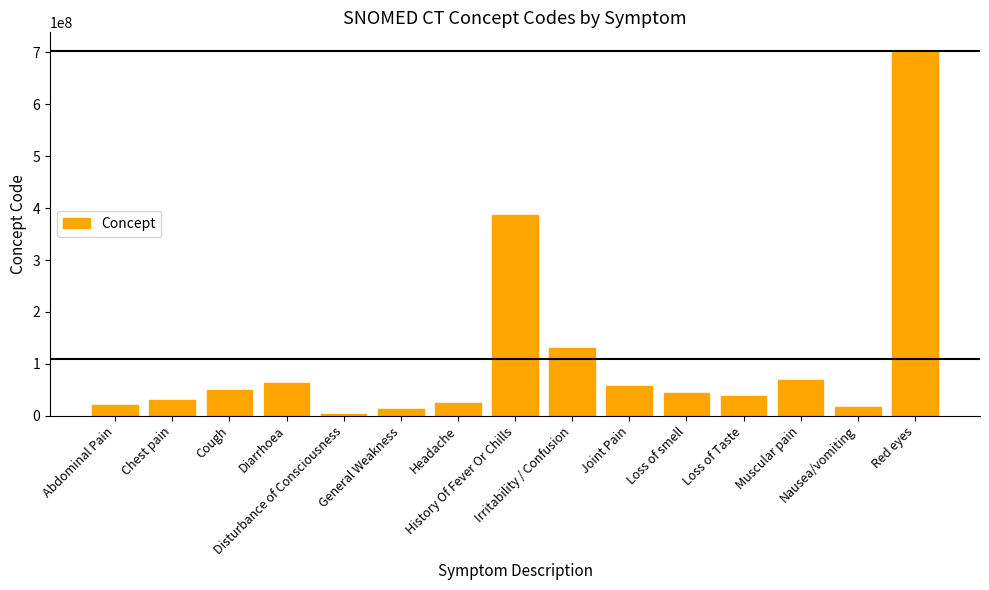

Reading right to left, extract all data points from this chart.

703630003	16932000	68962001	36955009	44169009	57676002	130987000	386661006	25064002	13791008	3006004	62315008	49727002	29857009	21522001